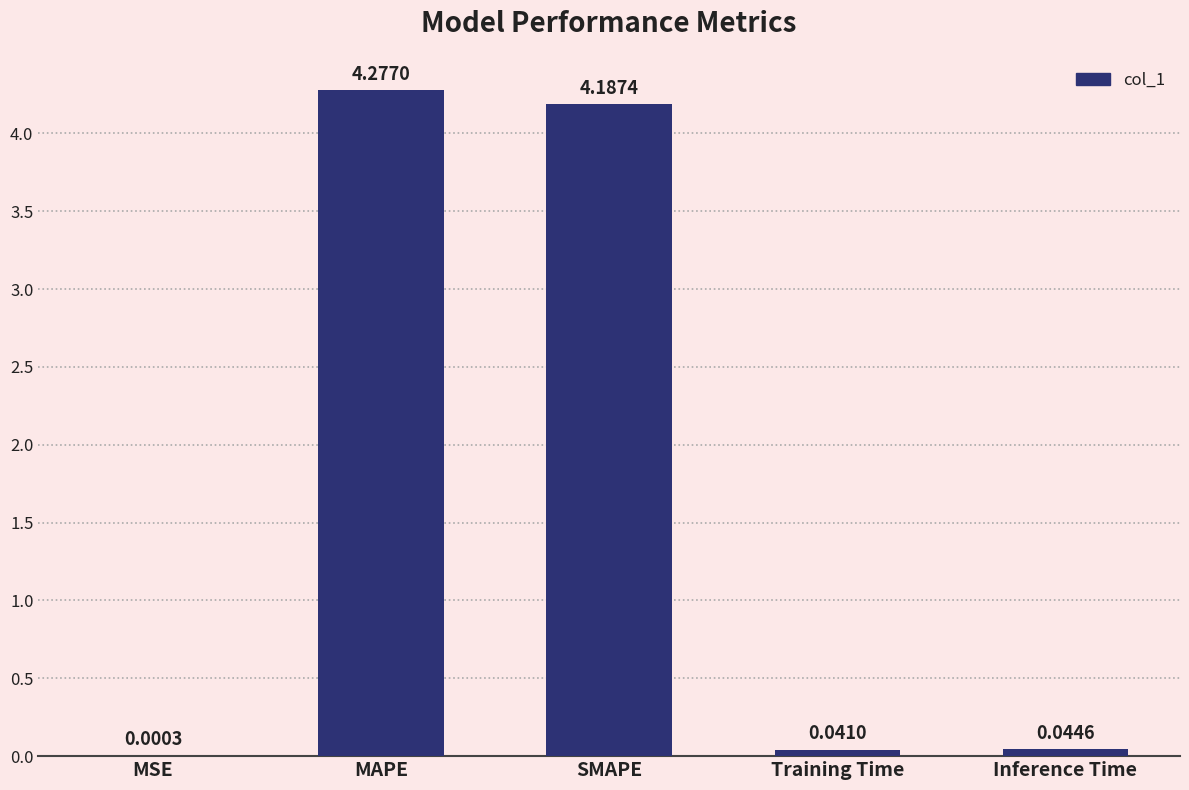

Where is the data nearest to the value 2?

Inference Time